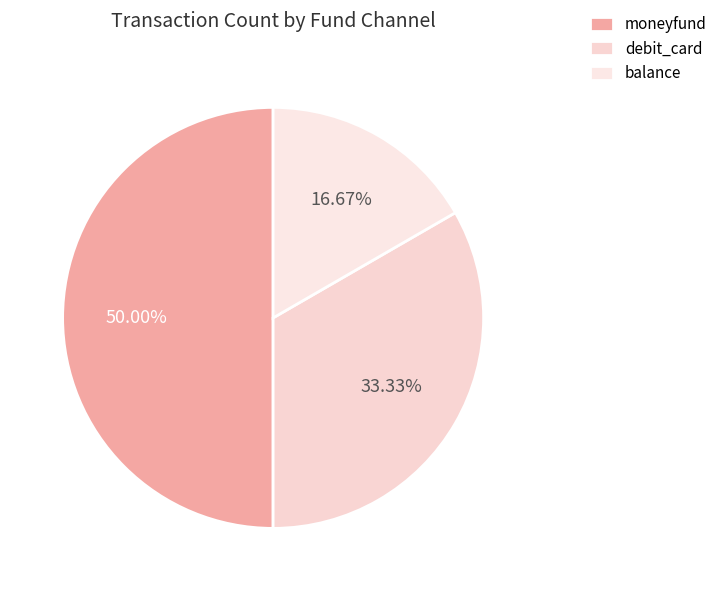

Does debit_card account for over 50% of the chart?

No